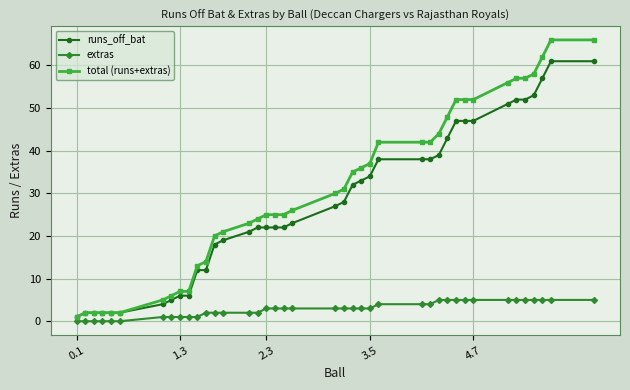

What is the maximum value for total (runs+extras)?

66